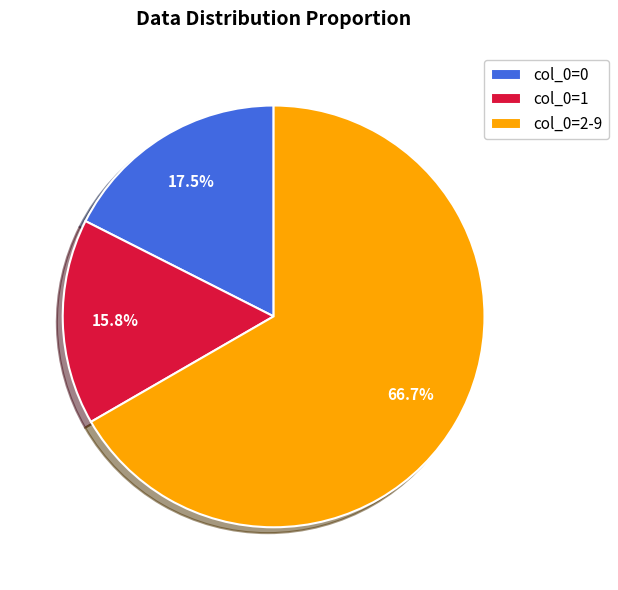

Count the number of slices in the pie.

3